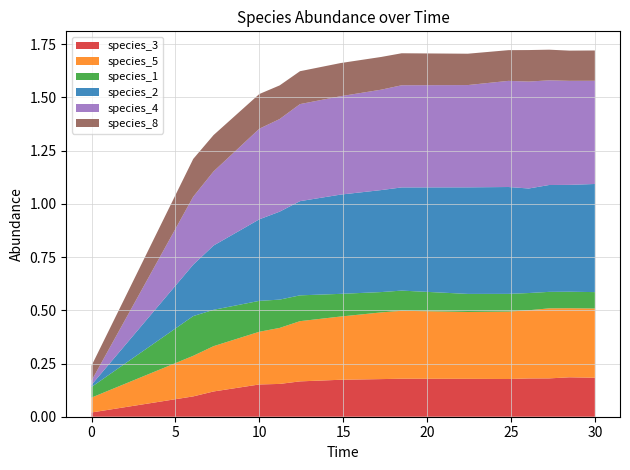

Reading right to left, what are all the values shown in this chart?

species_3: 0.2	0.2	0.2	0.2	0.2	0.2	0.2	0.2	0.2	0.2	0.2	0.2	0.1	0.1	0.0
species_5: 0.3	0.3	0.3	0.3	0.3	0.3	0.3	0.3	0.3	0.3	0.3	0.2	0.2	0.2	0.1
species_1: 0.1	0.1	0.1	0.1	0.1	0.1	0.1	0.1	0.1	0.1	0.1	0.1	0.2	0.2	0.1
species_2: 0.5	0.5	0.5	0.5	0.5	0.5	0.5	0.5	0.5	0.4	0.4	0.4	0.3	0.2	0.0
species_4: 0.5	0.5	0.5	0.5	0.5	0.5	0.5	0.5	0.5	0.5	0.4	0.4	0.3	0.3	0.0
species_8: 0.1	0.1	0.1	0.1	0.1	0.1	0.2	0.2	0.2	0.2	0.2	0.2	0.2	0.2	0.1